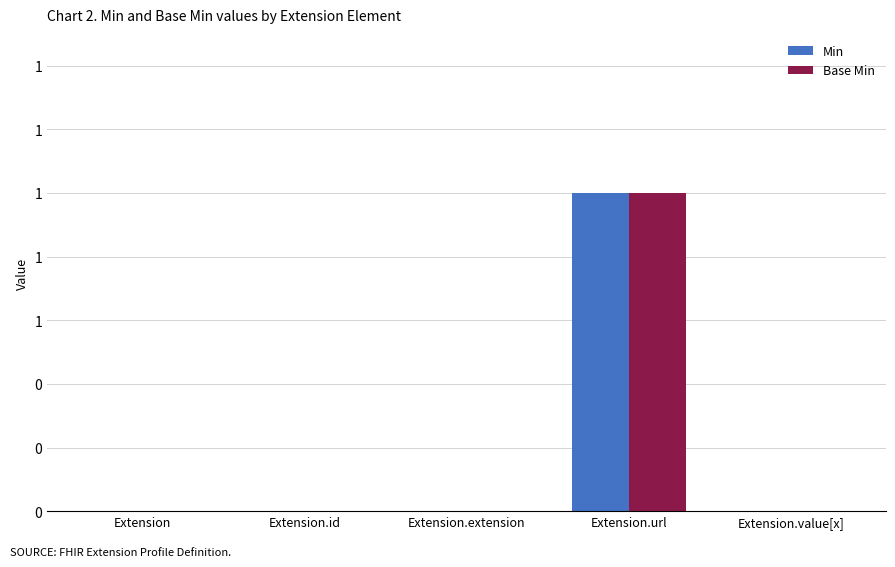

Are the bars grouped side by side (vs. stacked)?

Yes